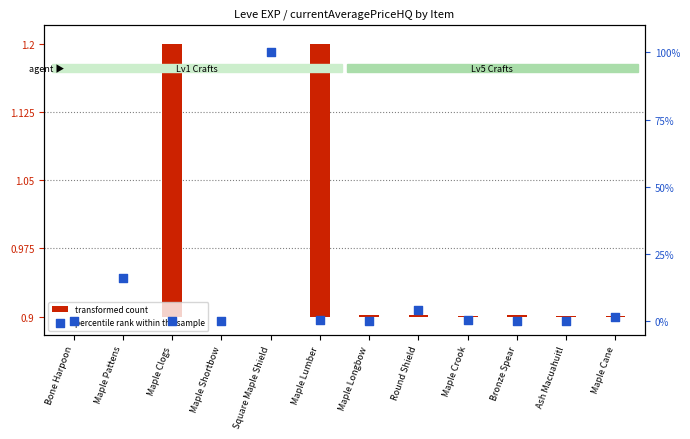

At how many categories does at least one series exceed 90?

1